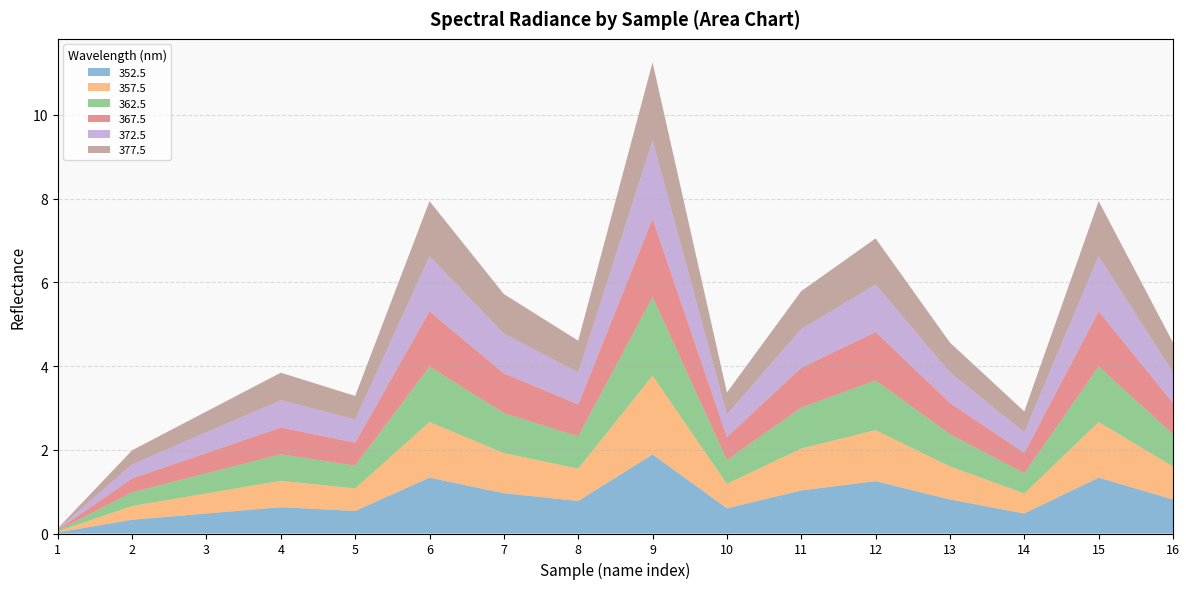

Reading right to left, transcribe all the data shown in this chart.

352.5: 16=0.8	15=1.3	14=0.5	13=0.8	12=1.3	11=1.0	10=0.6	9=1.9	8=0.8	7=1.0	6=1.3	5=0.5	4=0.6	3=0.5	2=0.3	1=0.0
357.5: 16=0.8	15=1.3	14=0.5	13=0.8	12=1.2	11=1.0	10=0.6	9=1.9	8=0.8	7=1.0	6=1.3	5=0.5	4=0.6	3=0.5	2=0.3	1=0.0
362.5: 16=0.8	15=1.3	14=0.5	13=0.8	12=1.2	11=1.0	10=0.6	9=1.9	8=0.8	7=1.0	6=1.3	5=0.5	4=0.6	3=0.5	2=0.3	1=0.0
367.5: 16=0.7	15=1.3	14=0.5	13=0.7	12=1.2	11=1.0	10=0.6	9=1.9	8=0.8	7=1.0	6=1.3	5=0.5	4=0.6	3=0.5	2=0.3	1=0.0
372.5: 16=0.7	15=1.3	14=0.5	13=0.7	12=1.1	11=0.9	10=0.5	9=1.9	8=0.8	7=0.9	6=1.3	5=0.6	4=0.6	3=0.5	2=0.3	1=0.0
377.5: 16=0.7	15=1.3	14=0.5	13=0.7	12=1.1	11=0.9	10=0.5	9=1.9	8=0.8	7=0.9	6=1.3	5=0.6	4=0.7	3=0.5	2=0.3	1=0.0